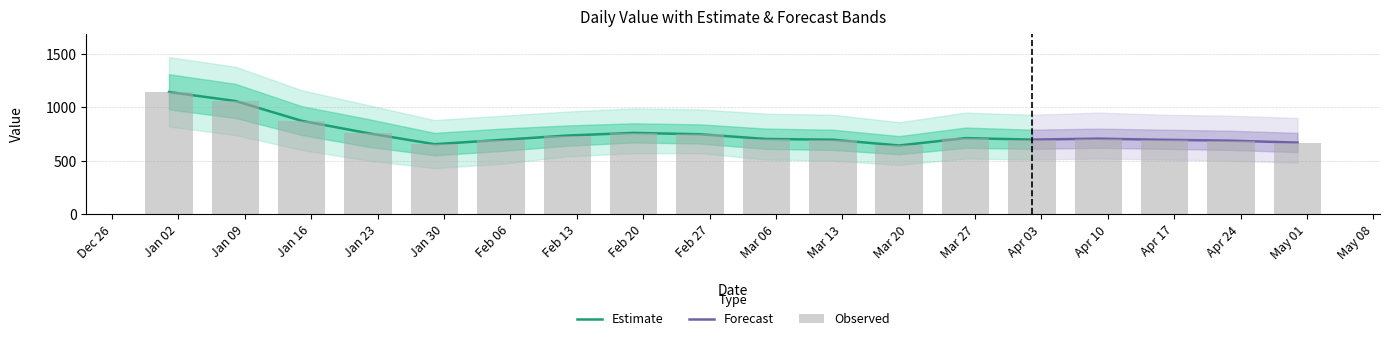

What is the difference between the values at Apr 10 and Jan 09?

353